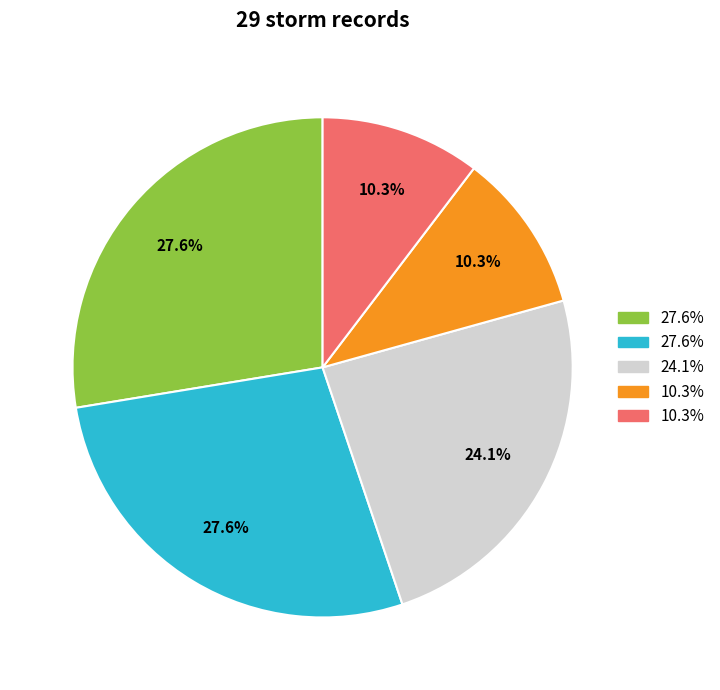

Is there any slice that represents more than half of the pie?

No